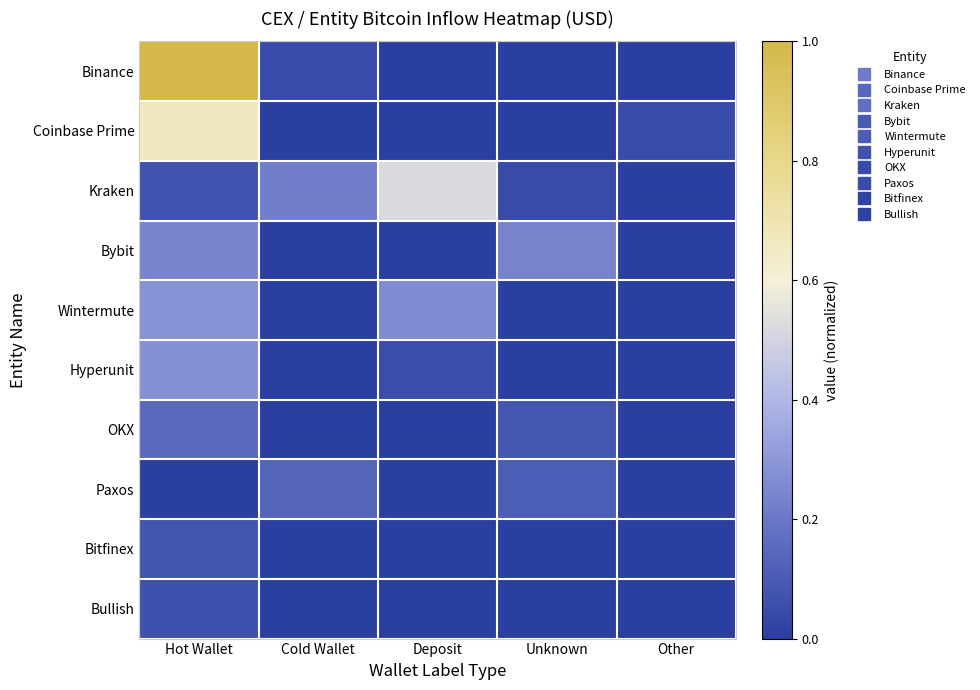

Reading right to left, extract all data points from this chart.

Binance: Other=0.0	Unknown=0.0	Deposit=0.0	Cold Wallet=0.0	Hot Wallet=1.0
Coinbase Prime: Other=0.0	Unknown=0.0	Deposit=0.0	Cold Wallet=0.0	Hot Wallet=0.7
Kraken: Other=0.0	Unknown=0.0	Deposit=0.5	Cold Wallet=0.2	Hot Wallet=0.1
Bybit: Other=0.0	Unknown=0.2	Deposit=0.0	Cold Wallet=0.0	Hot Wallet=0.2
Wintermute: Other=0.0	Unknown=0.0	Deposit=0.3	Cold Wallet=0.0	Hot Wallet=0.3
Hyperunit: Other=0.0	Unknown=0.0	Deposit=0.1	Cold Wallet=0.0	Hot Wallet=0.3
OKX: Other=0.0	Unknown=0.1	Deposit=0.0	Cold Wallet=0.0	Hot Wallet=0.2
Paxos: Other=0.0	Unknown=0.1	Deposit=0.0	Cold Wallet=0.1	Hot Wallet=0.0
Bitfinex: Other=0.0	Unknown=0.0	Deposit=0.0	Cold Wallet=0.0	Hot Wallet=0.1
Bullish: Other=0.0	Unknown=0.0	Deposit=0.0	Cold Wallet=0.0	Hot Wallet=0.1